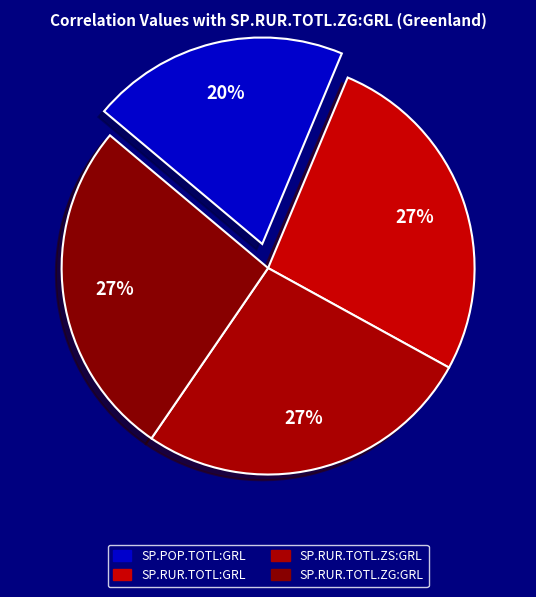

How many slices are in this pie chart?

4